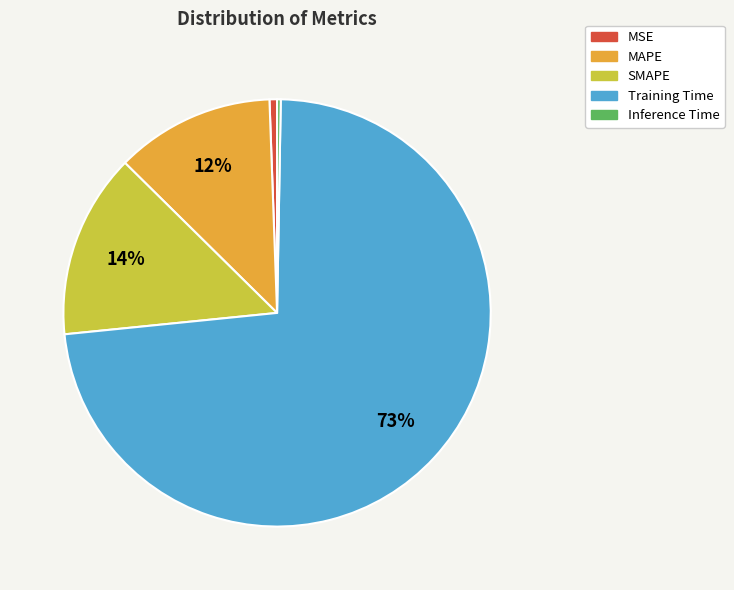

What percentage is the MAPE slice, to the nearest percent?

12%